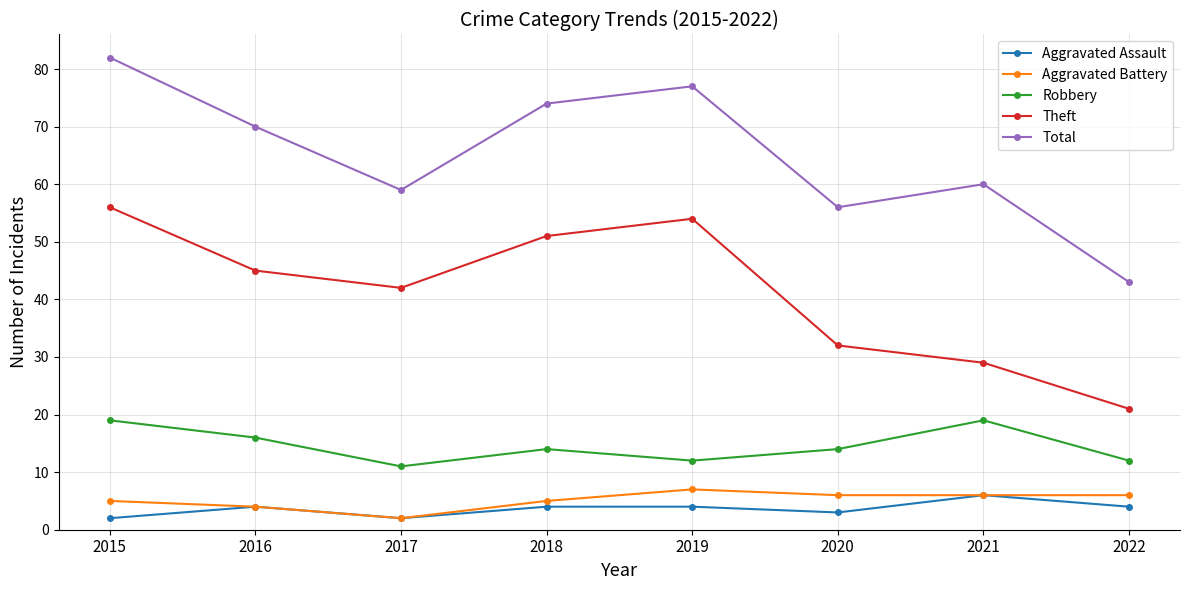

What value does the Theft series have at 2022?

21